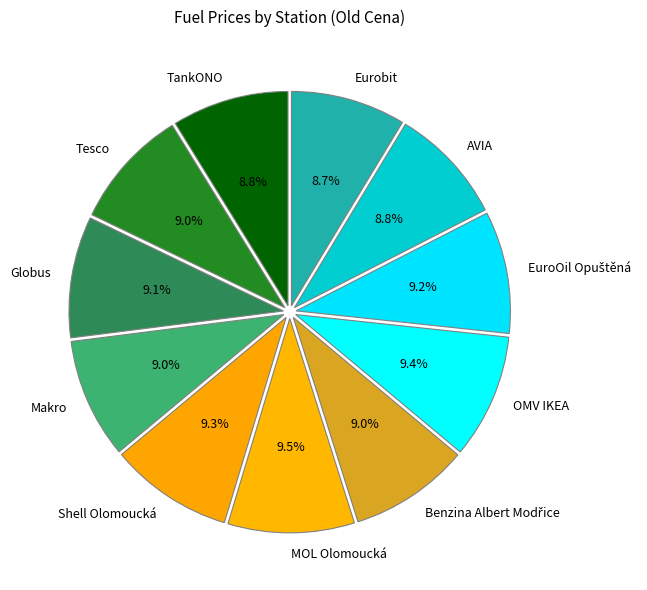

Is there any slice that represents more than half of the pie?

No